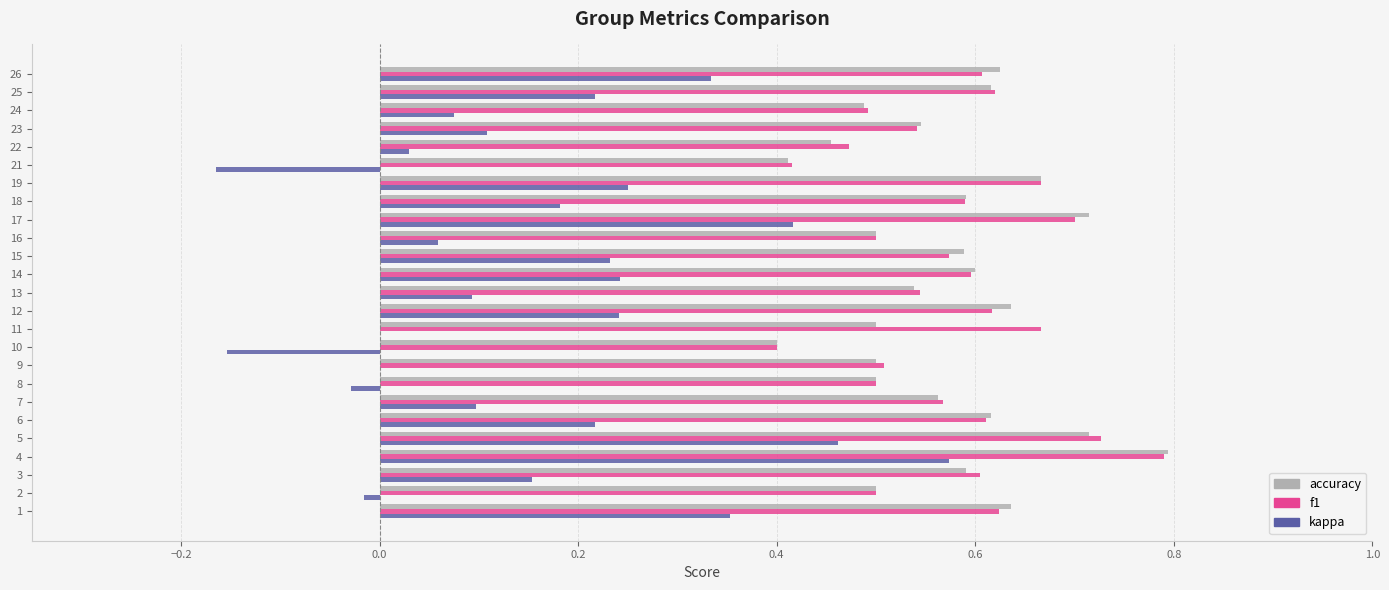

True or false: f1 has a value of 0.9 at 26.

False